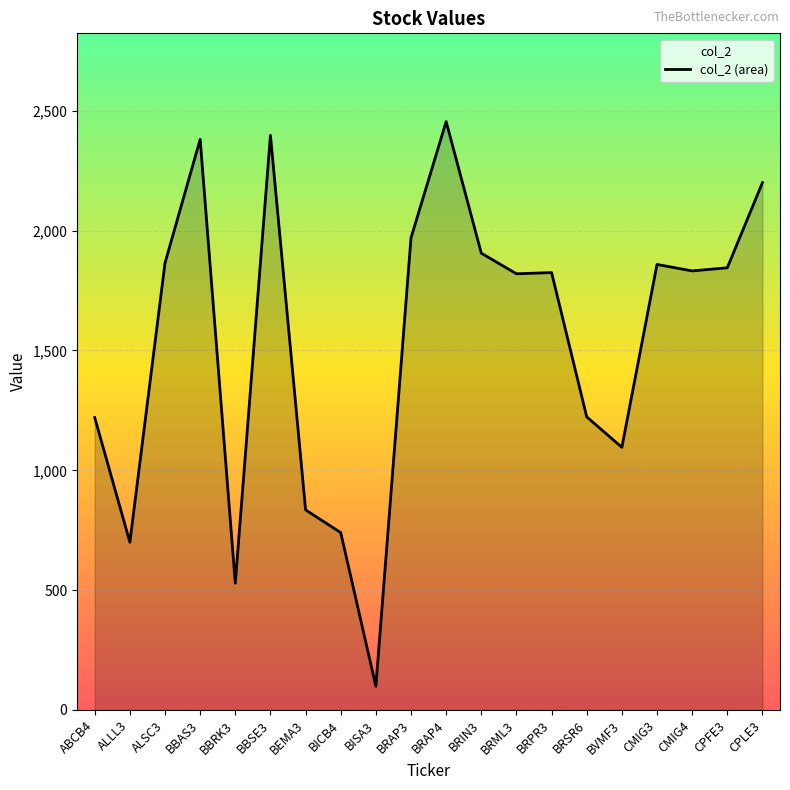

At which label is the value closest to 1277?

BRSR6